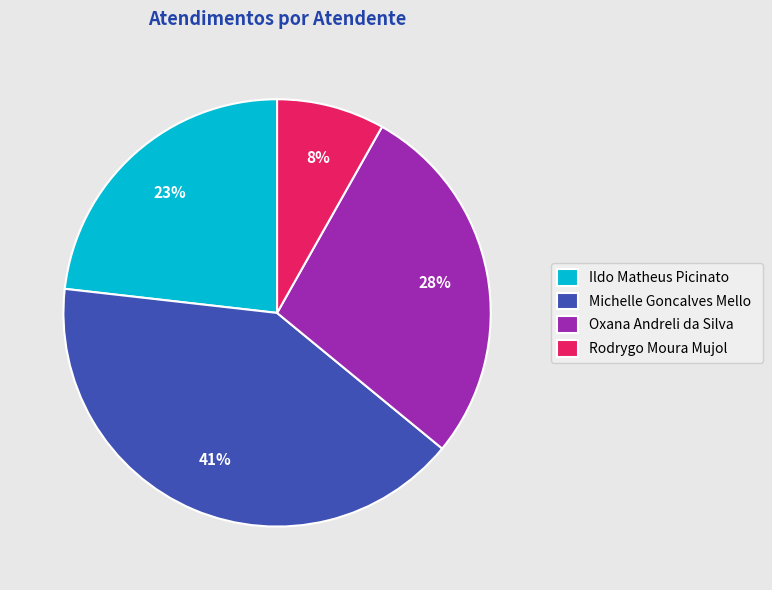

To the nearest percent, what is the difference between the Rodrygo Moura Mujol and Ildo Matheus Picinato slice percentages?

15%